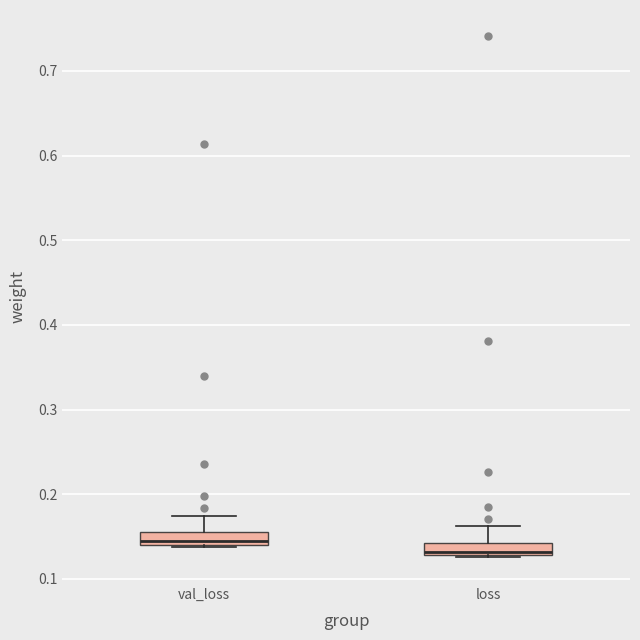

Where is the upper edge of the box for loss on the y-axis? The values are not printed on the chart, so give them approximately, as read against the axis.

0.14